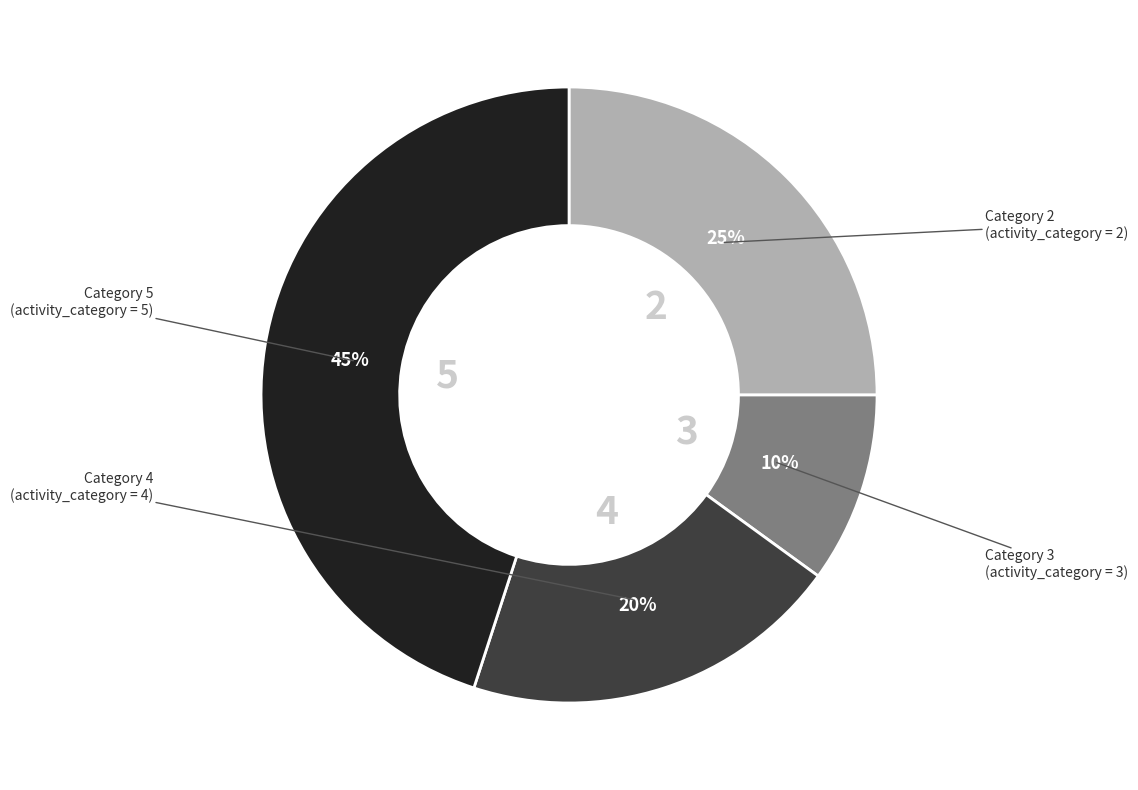

To the nearest percent, what is the difference between the largest and smallest slice percentages?

35%